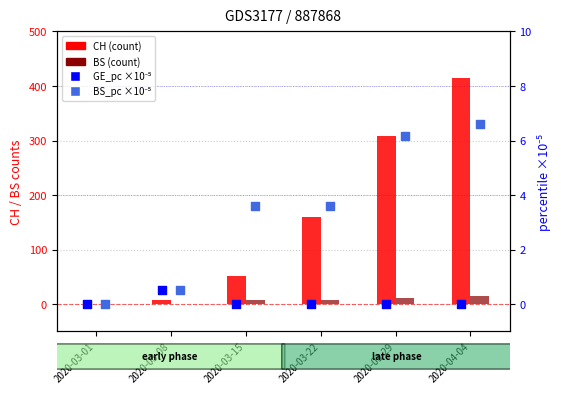

Which series has the largest total across all categories?

CH